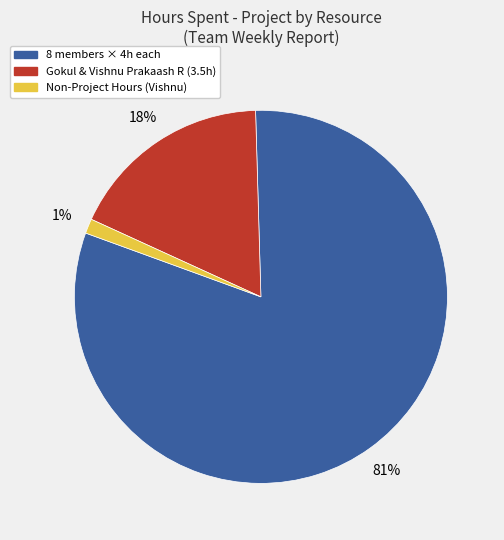

To the nearest percent, what is the average slice percentage?

33%